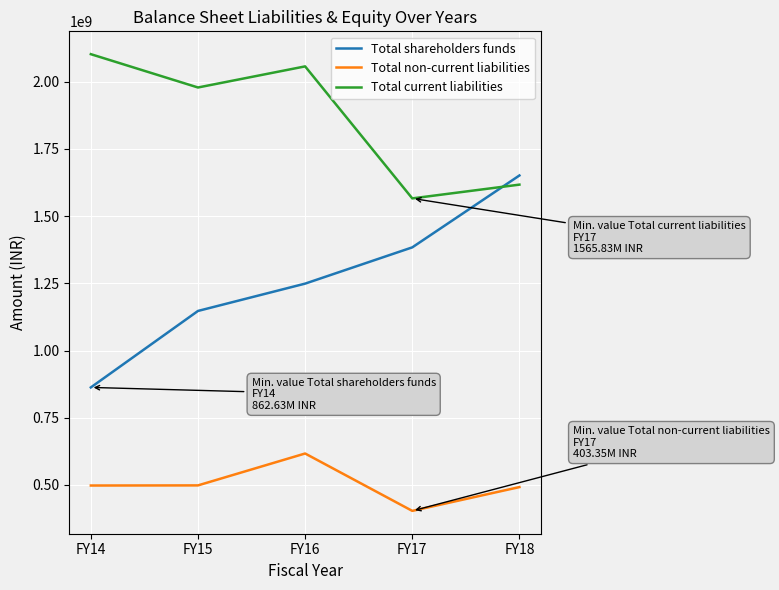

Is the value of Total non-current liabilities at FY16 greater than the value of Total shareholders funds at FY15?

No